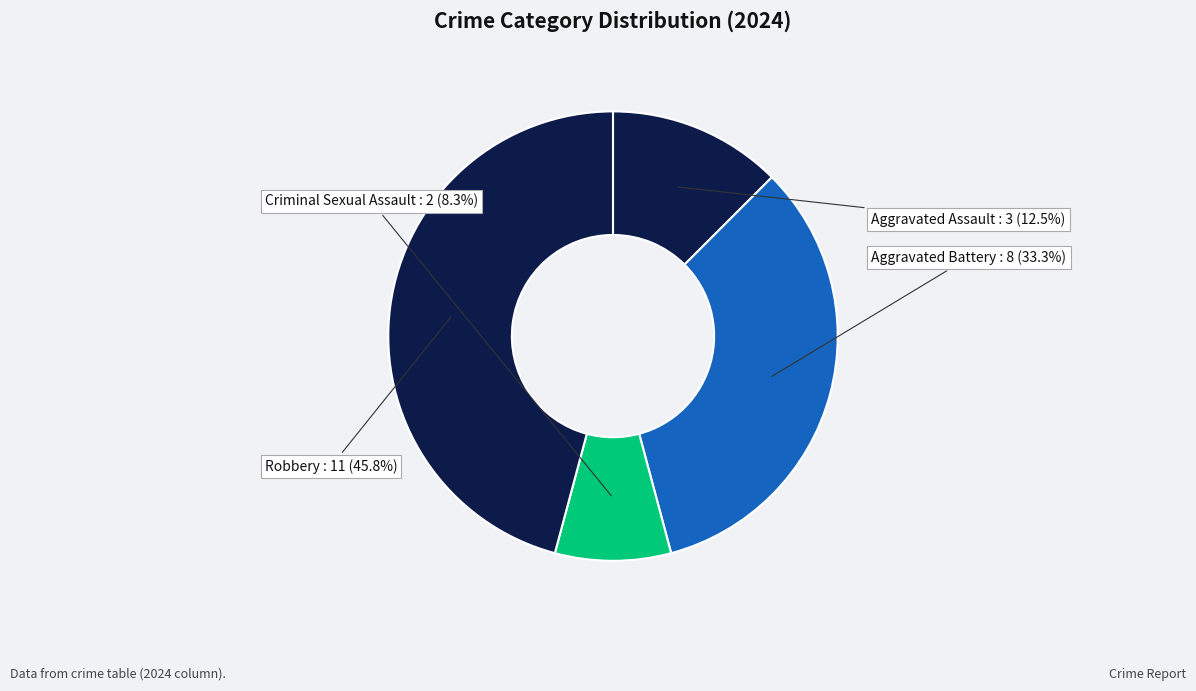

Approximately how many times larger is the value at Aggravated Battery compared to Robbery?

0.7